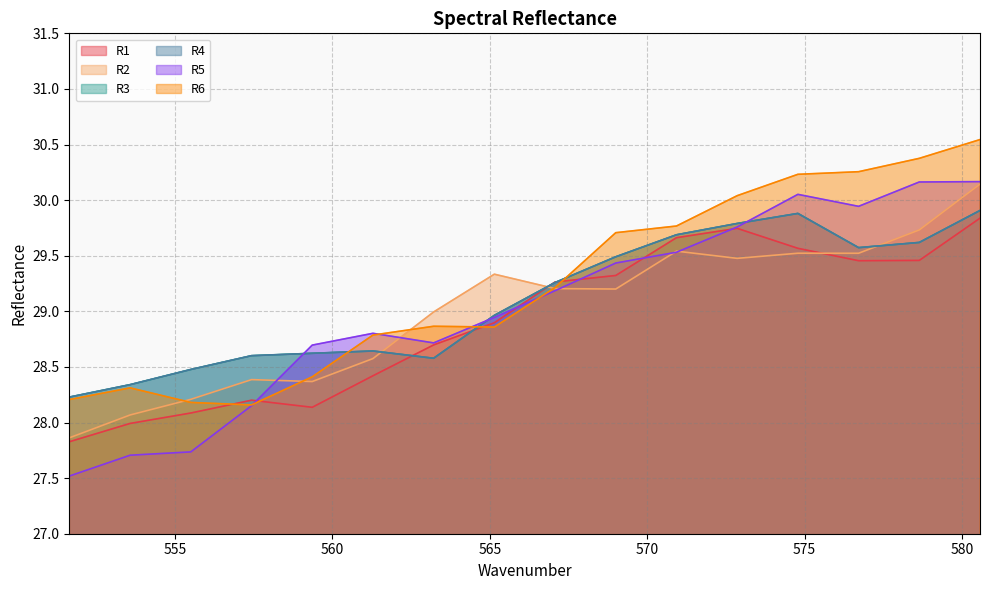

Where does the R2 series first go above 29?

565.14309